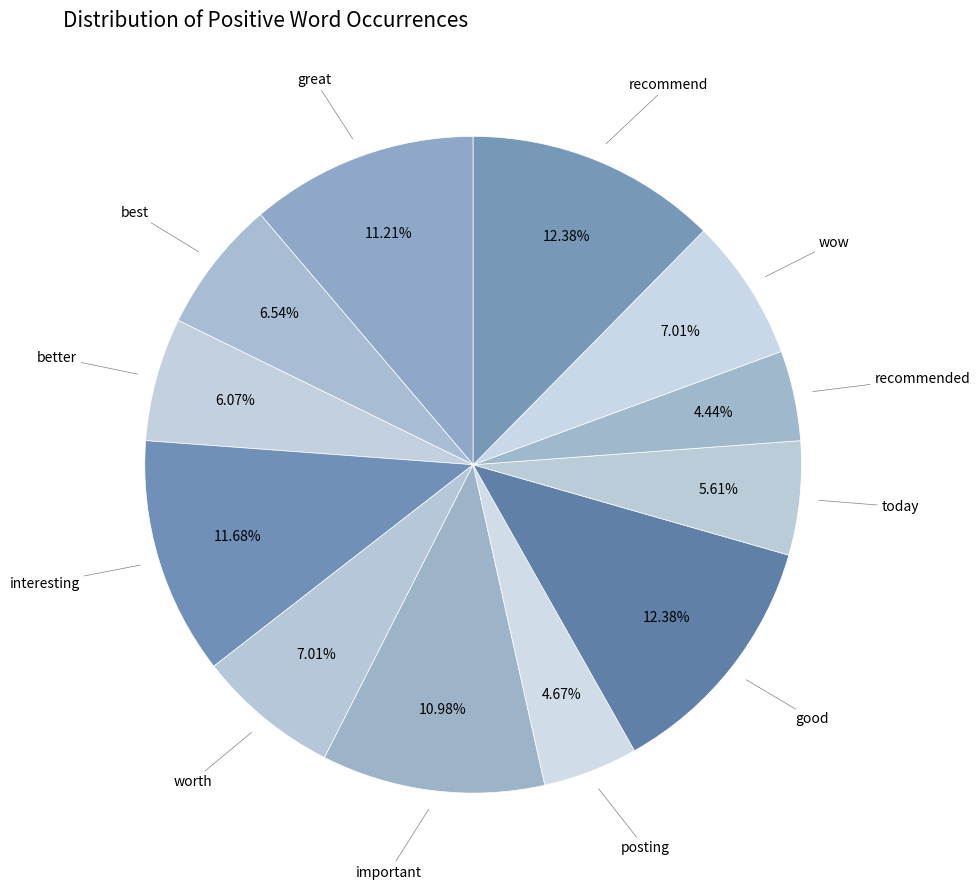

Between best and today, which is larger?

best